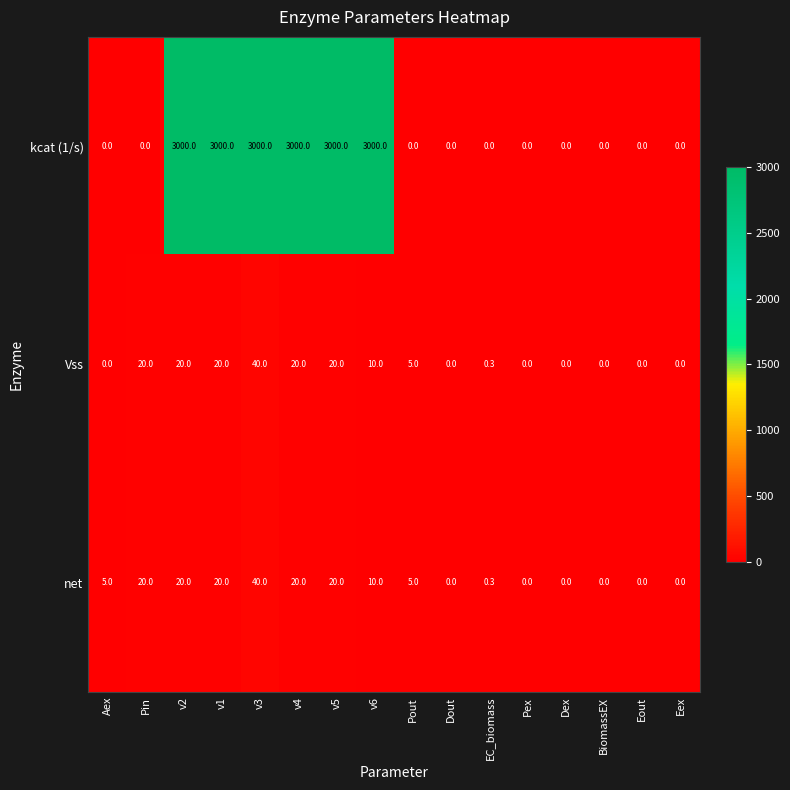

Which series changed the most between v6 and Pout?

kcat (1/s)